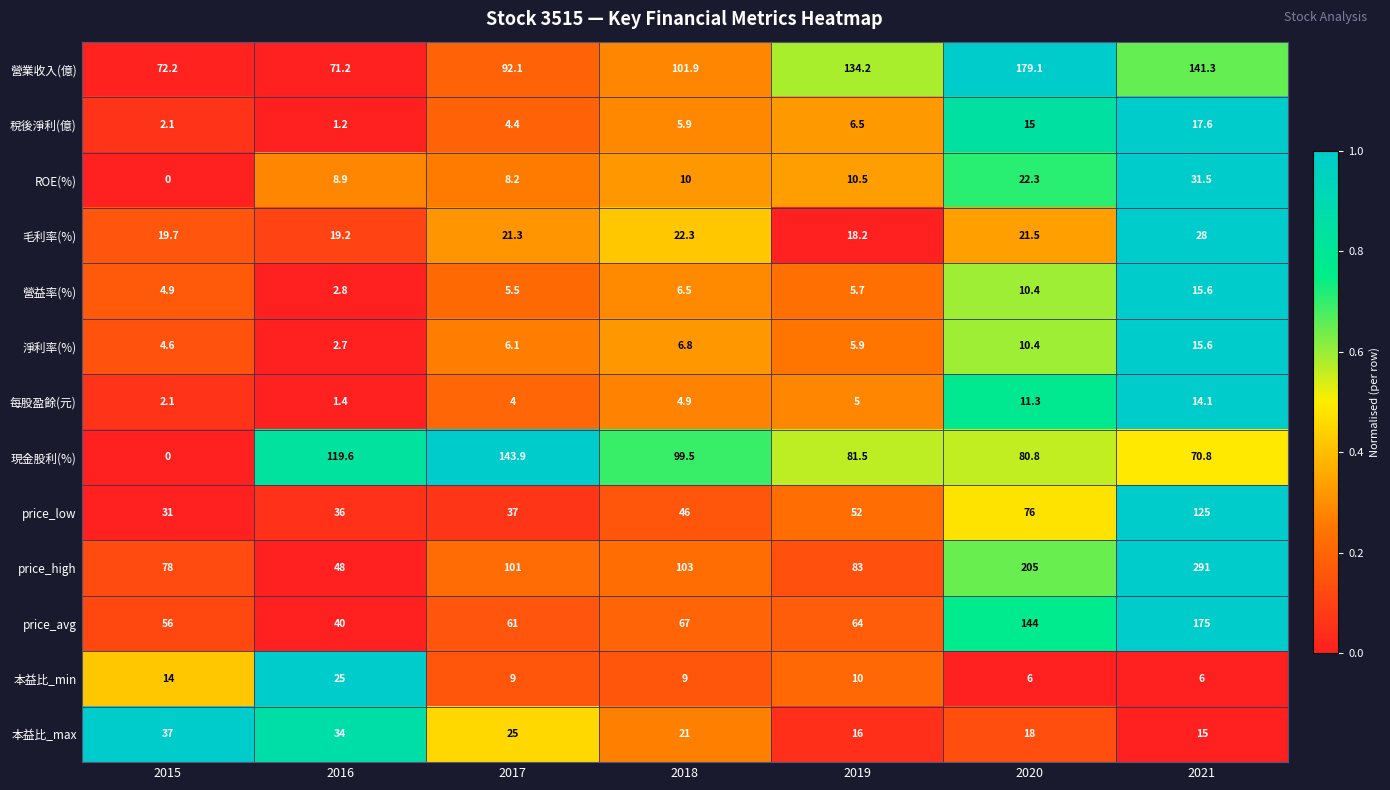

The value of 本益比_min at 2020 is 6.0. True or false?

True